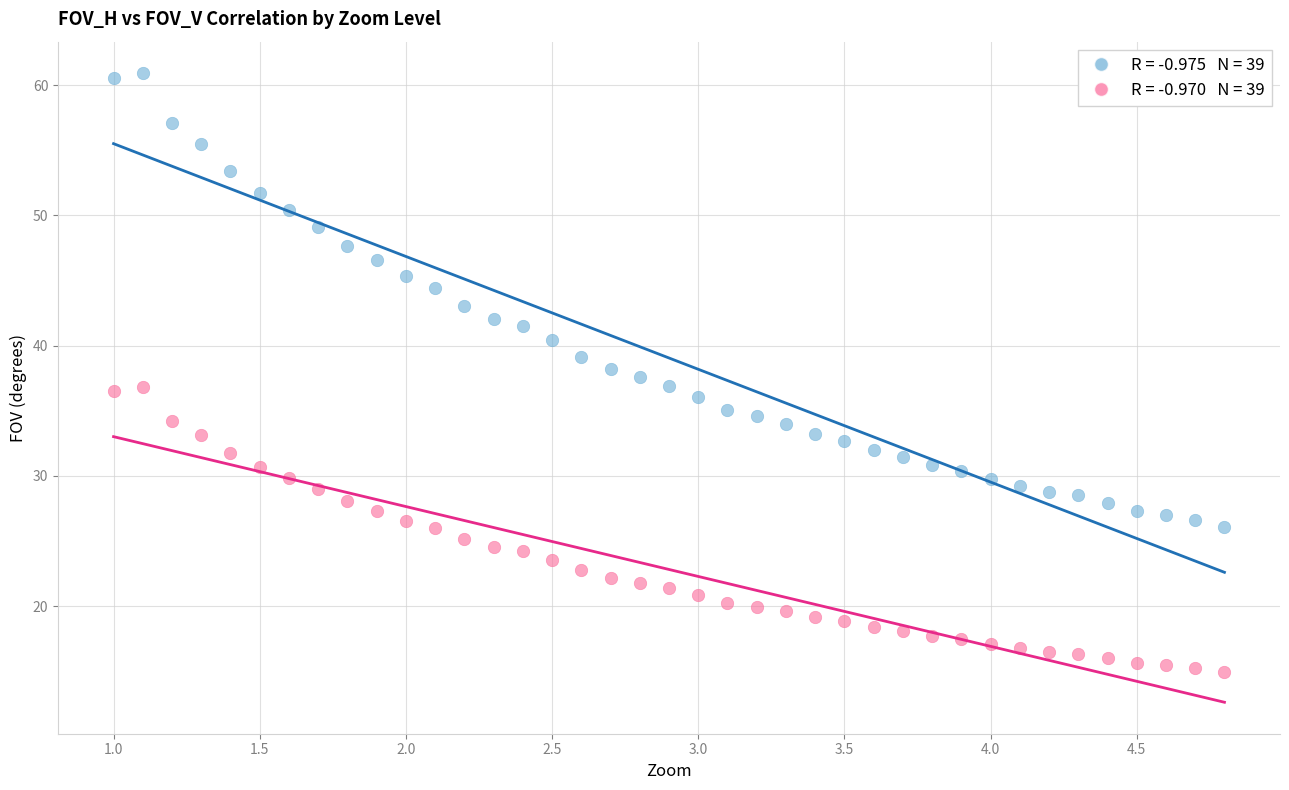

Across all data points, what is the range of Y values (max minus min)?

46.0